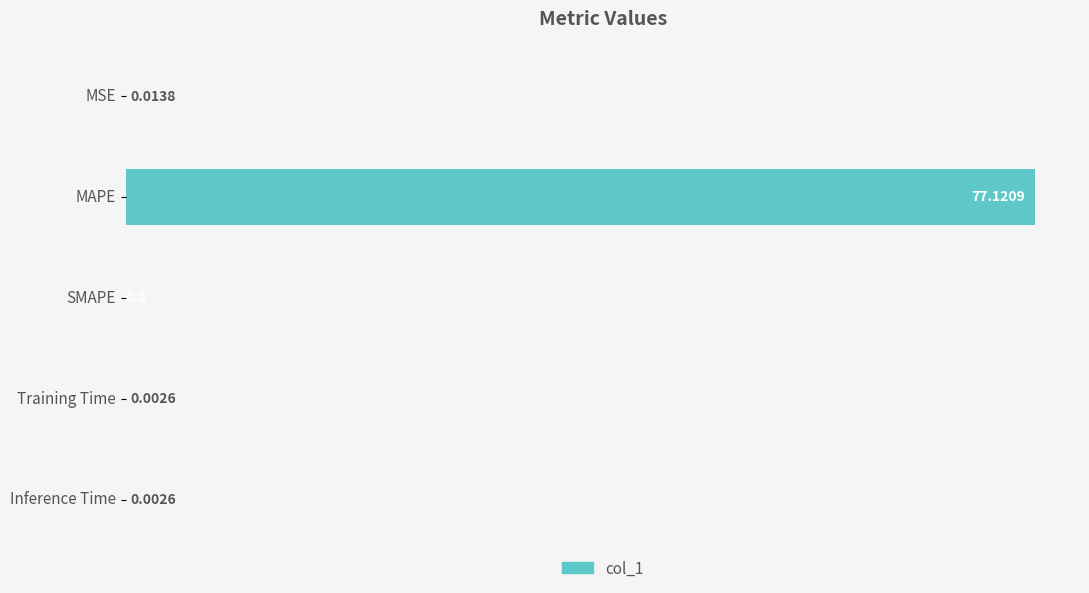

What is the maximum value shown in the chart?

77.1